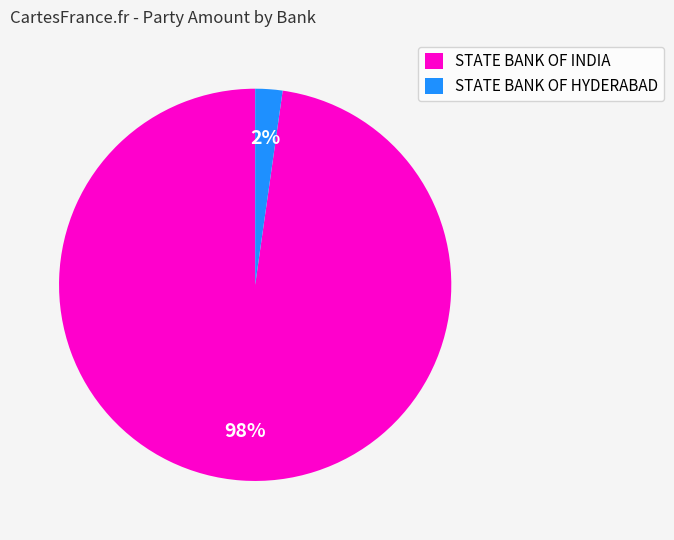

What is the smallest slice in the pie chart?

STATE BANK OF HYDERABAD